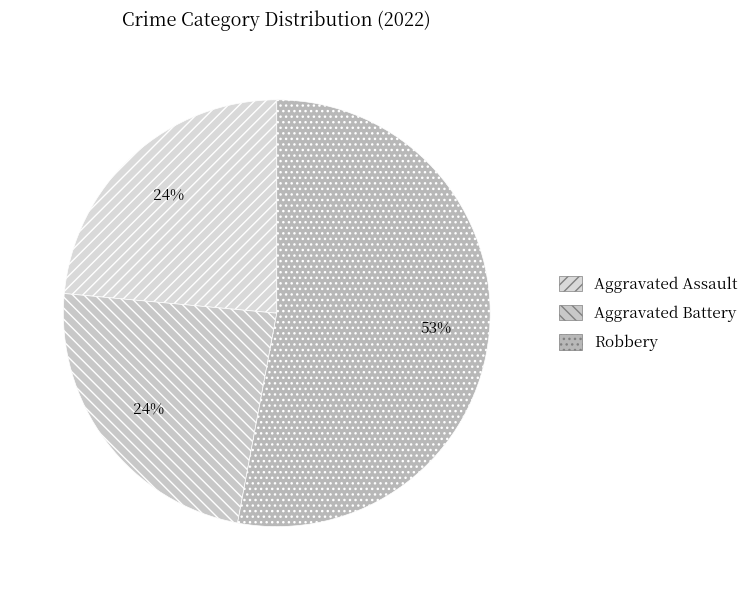

What percentage is the Aggravated Battery slice, to the nearest percent?

24%